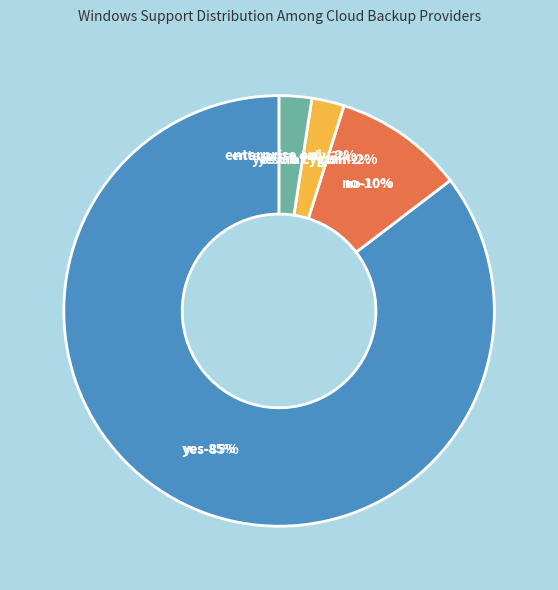

To the nearest percent, what portion does Enterprise only represent?

2%